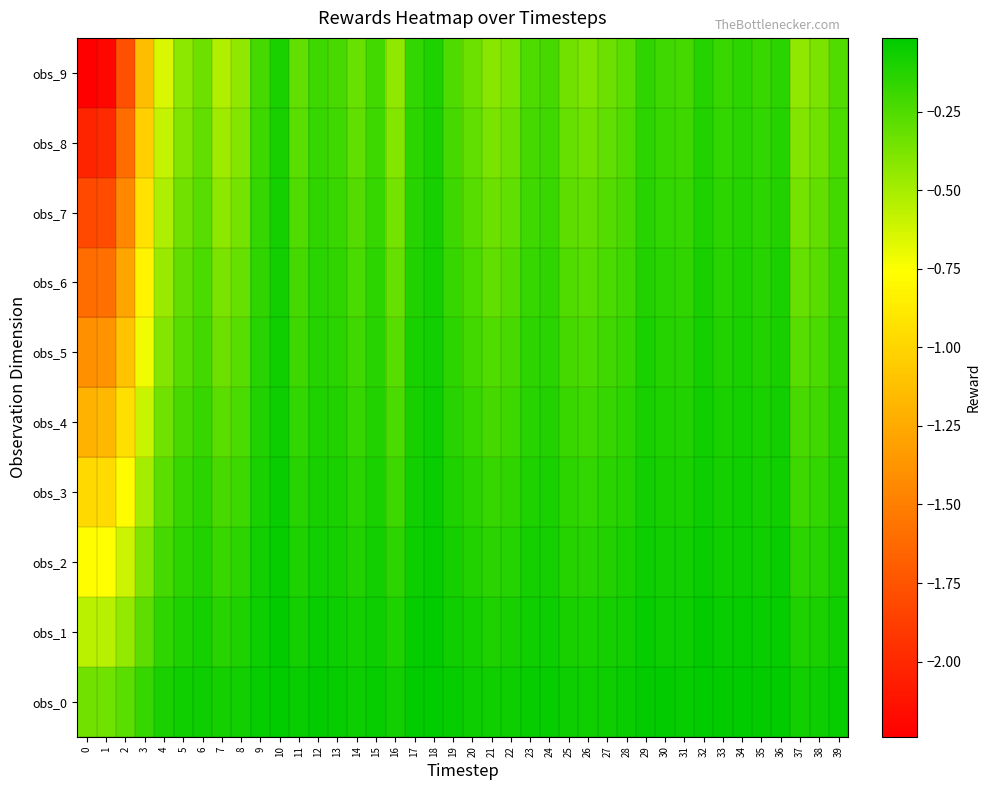

Between 8 and 25, which series saw the biggest shift?

obs_9